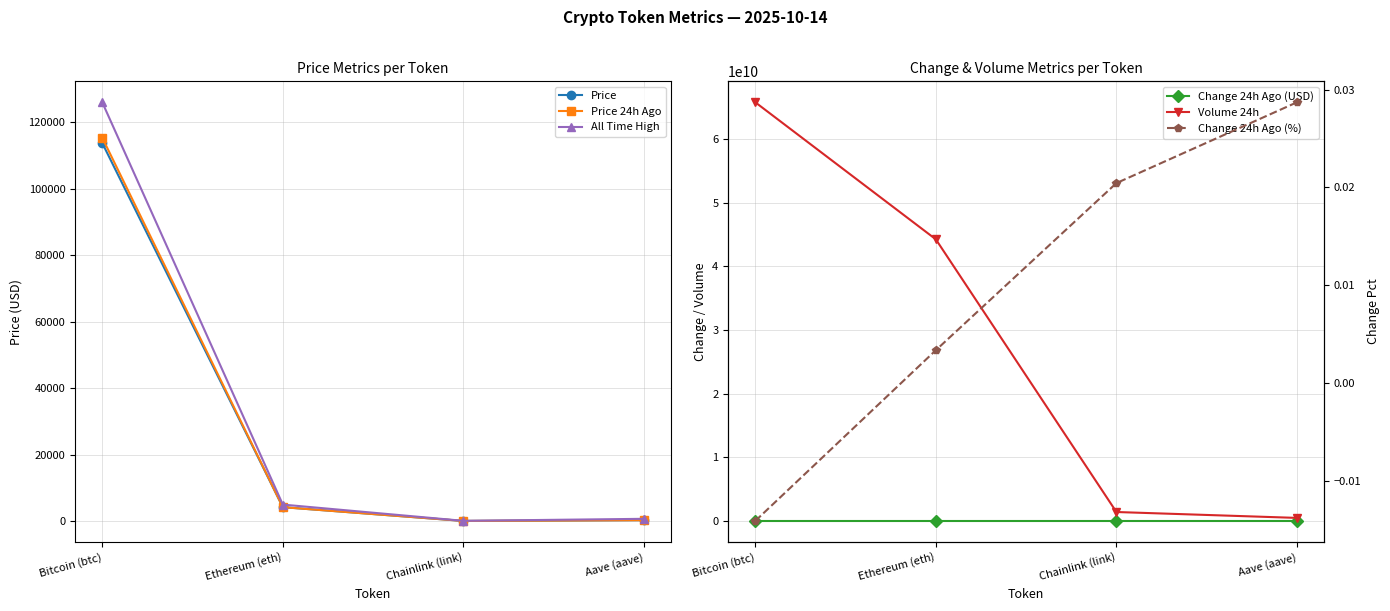

How many values in Change 24h Ago (%) are below zero?

1